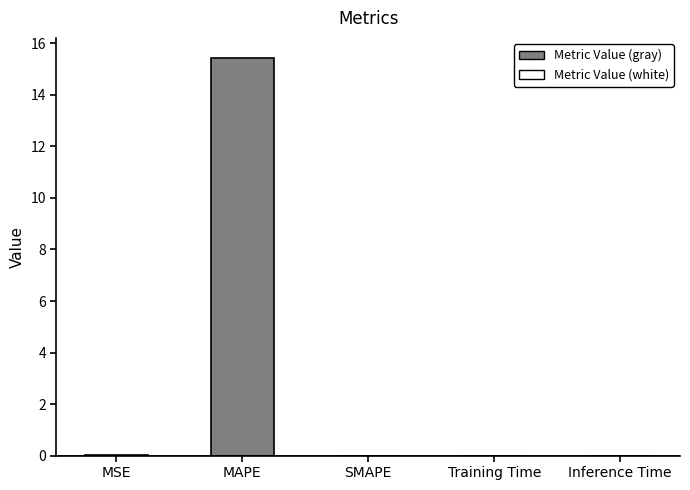

How many data points does each series have?

5